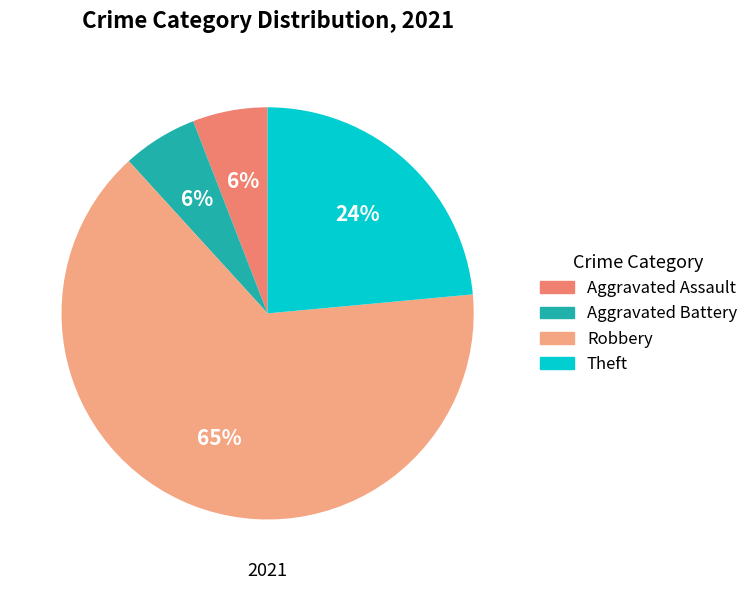

To the nearest percent, what is the average slice percentage?

25%